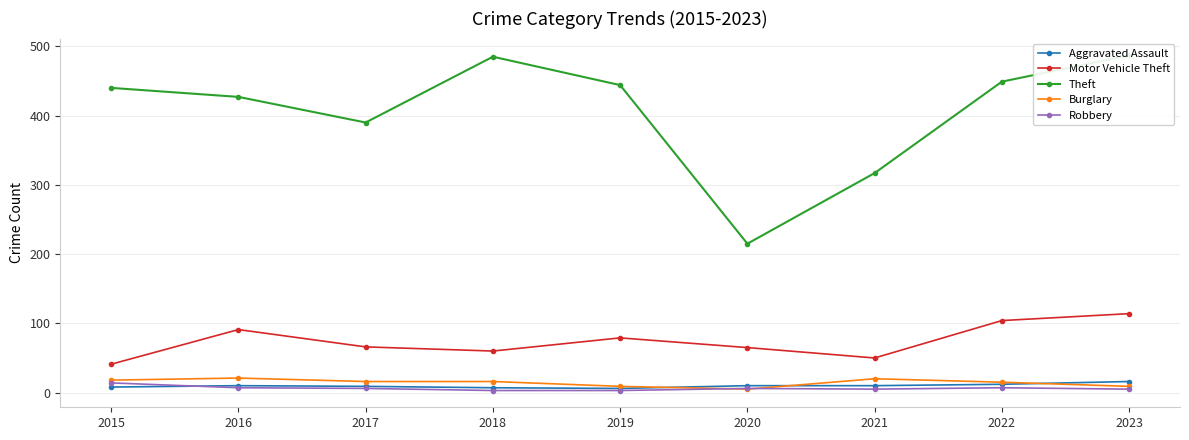

Which series has the widest spread of values?

Theft